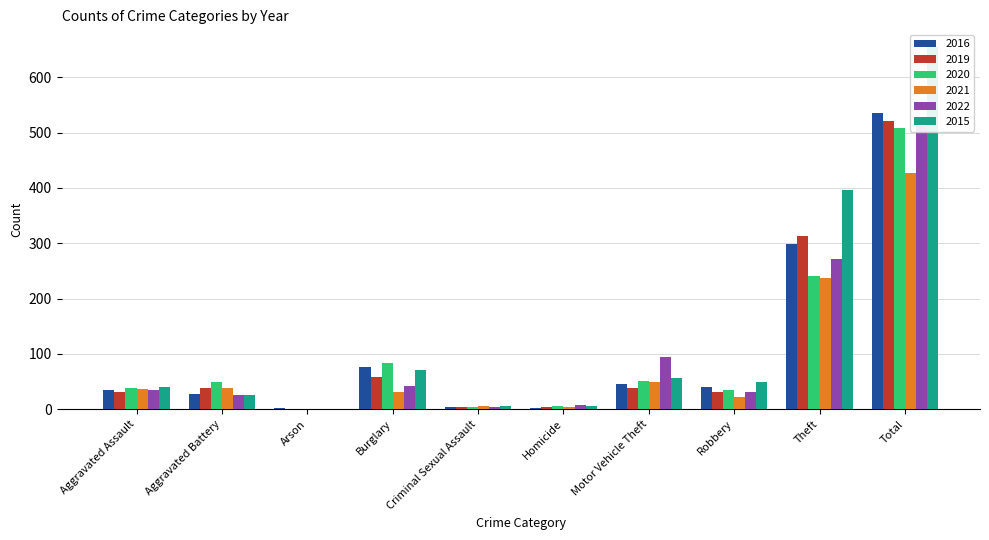

How many series are shown in this chart?

6